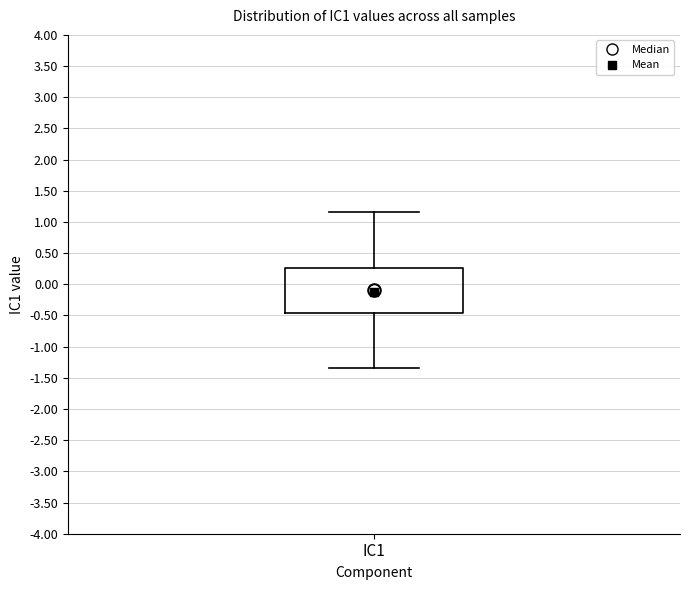

Read this box plot against the y-axis: the position of the median line, the range covered by the box, and the ends of both whiskers. The values are not printed on the chart, so give them approximately, as read against the axis.

median -0.10, box -0.45 to 0.25, whiskers -1.35 to 1.15